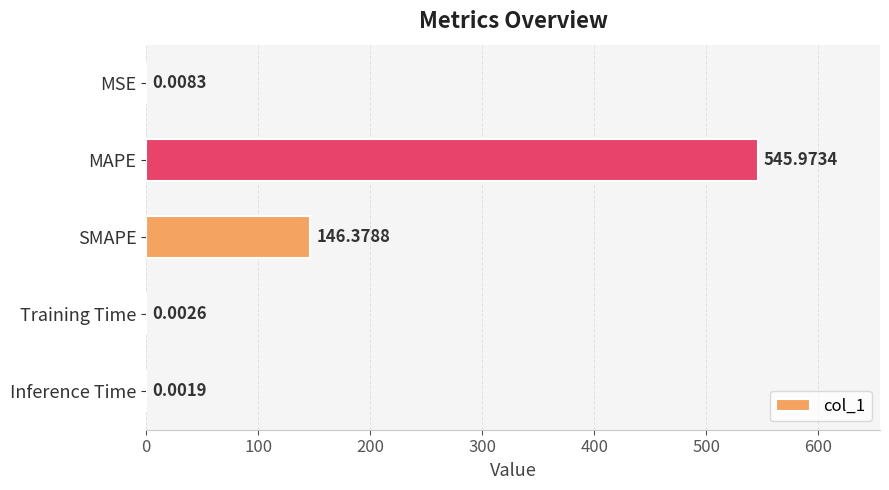

At which label is the value closest to 272?

SMAPE